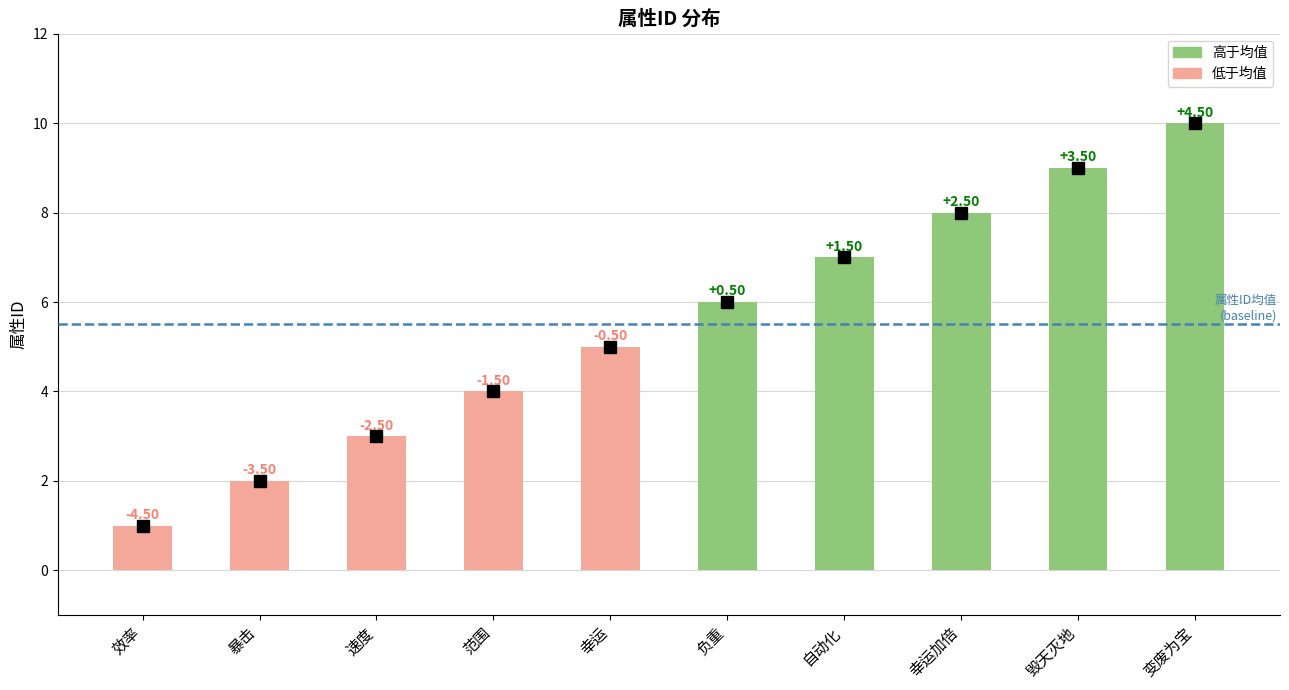

How many bars are there in total?

10